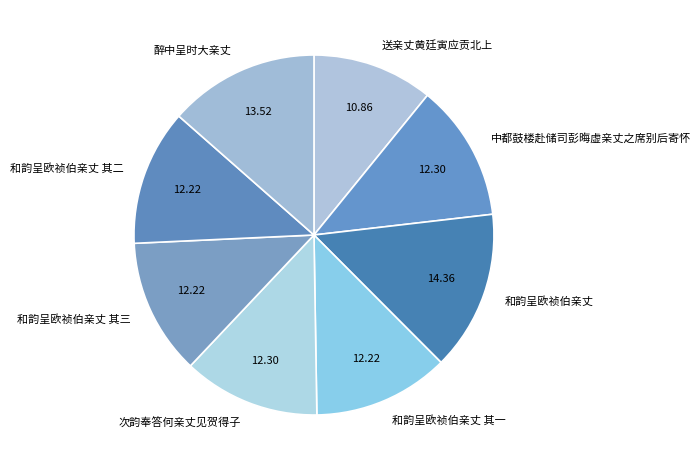

How many slices are in this pie chart?

8